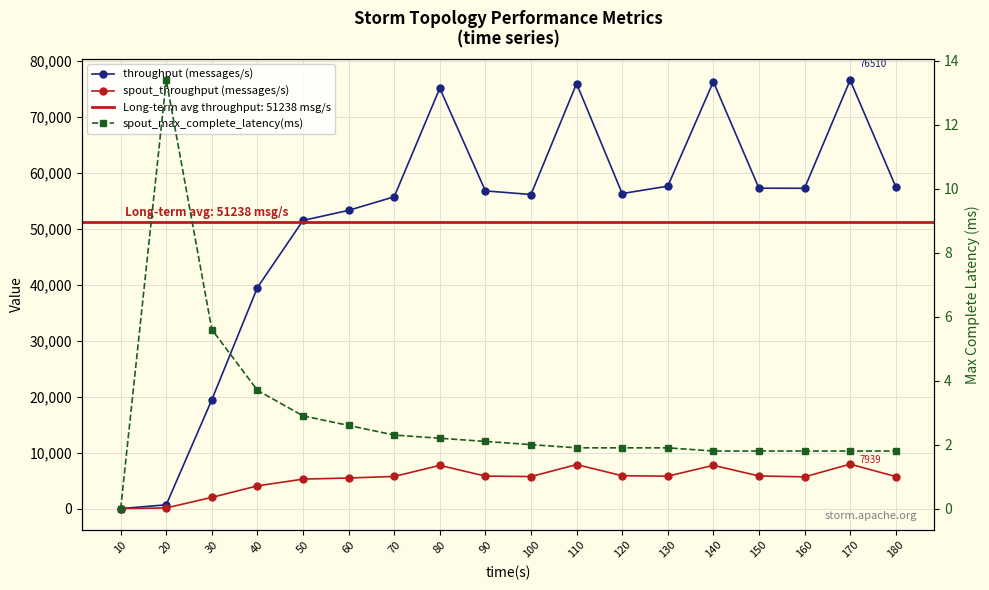

Reading left to right, transcribe all the data shown in this chart.

throughput (messages/s): 0.0	675.0	19449.0	39479.0	51459.0	53257.0	55683.0	75071.0	56737.0	56089.0	75902.0	56259.0	57574.0	76235.0	57218.0	57197.0	76510.0	57498.0
spout_throughput (messages/s): 0.0	120.0	2000.0	4056.0	5261.0	5462.0	5739.0	7714.0	5801.0	5721.0	7857.0	5868.0	5789.0	7724.0	5828.0	5660.0	7939.0	5719.0
spout_max_complete_latency(ms): 0.0	13.4	5.6	3.7	2.9	2.6	2.3	2.2	2.1	2.0	1.9	1.9	1.9	1.8	1.8	1.8	1.8	1.8